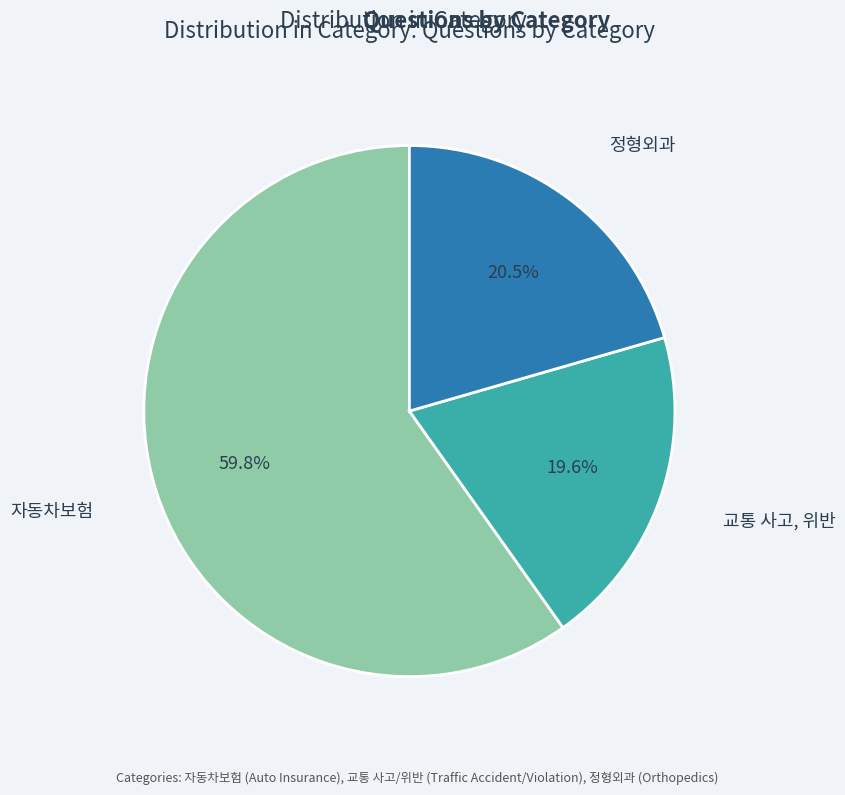

Count the number of slices in the pie.

3